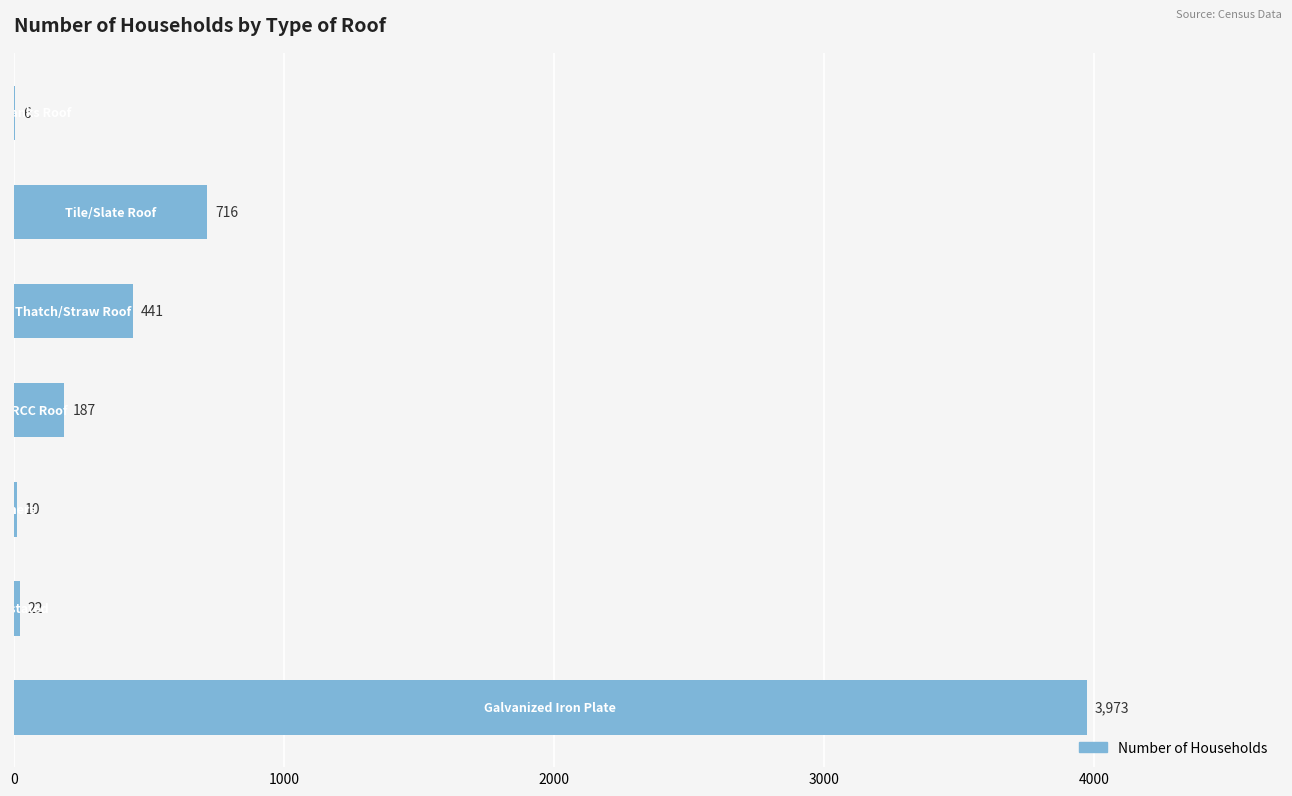

What is the maximum value shown in the chart?

3973